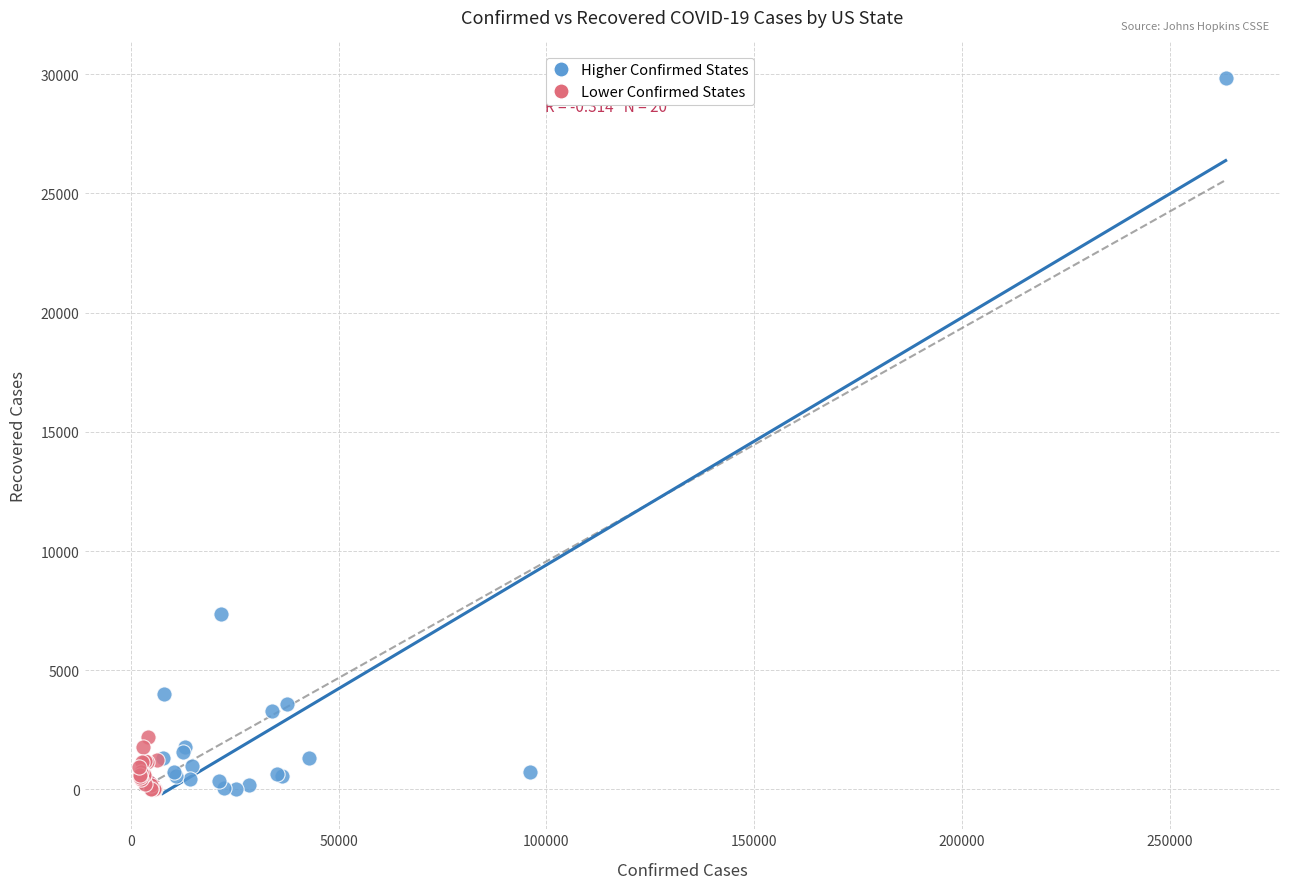

Which series has the largest Y range (max minus min)?

Higher Confirmed States